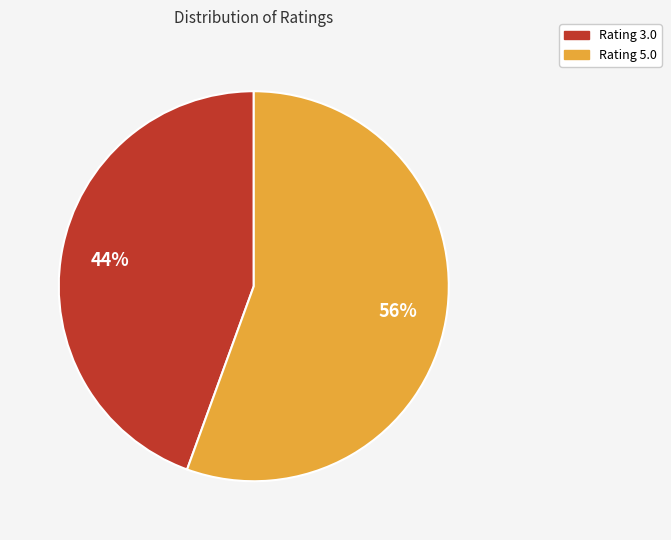

The Rating 5.0 slice represents 61% of the pie. True or false?

False